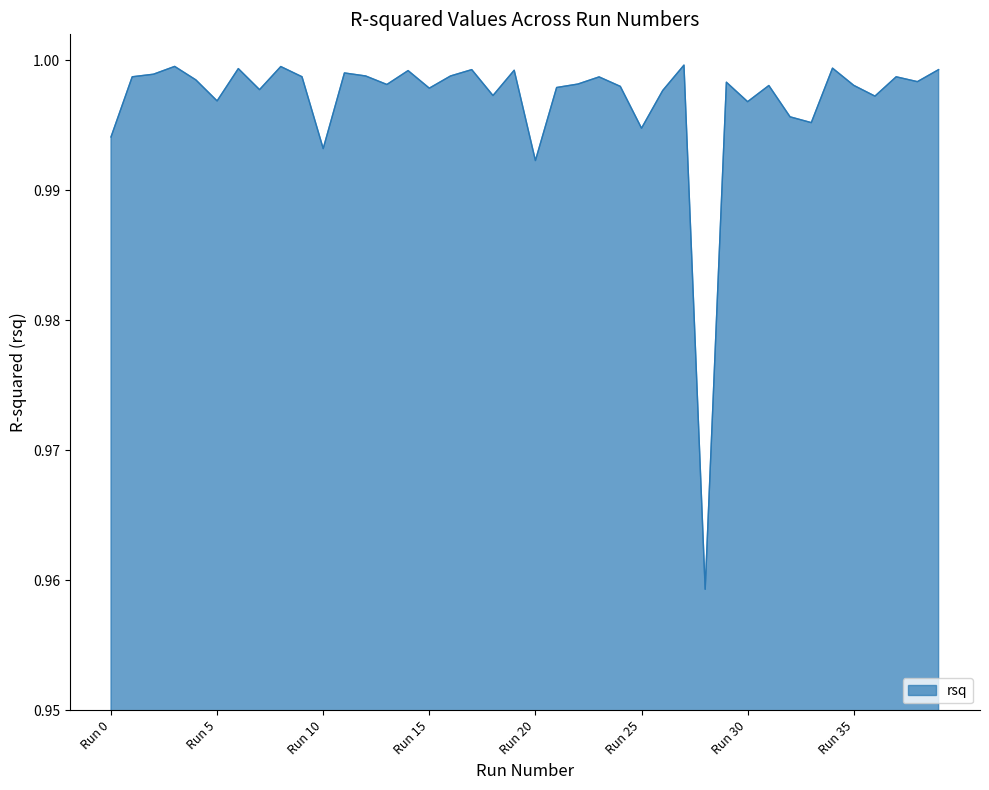

How many lines are shown in the chart?

1